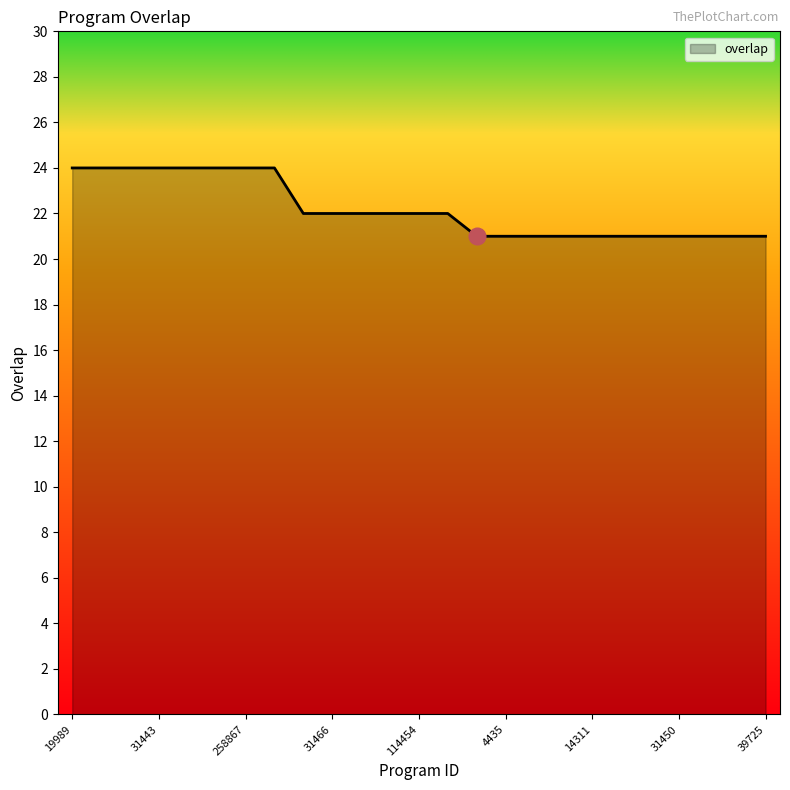

What is the maximum value shown in the chart?

24